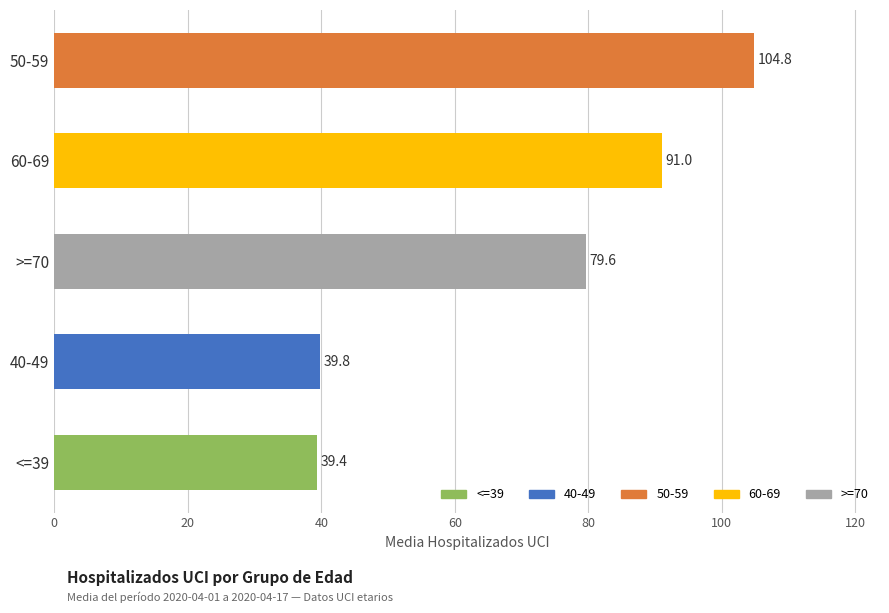

List the labels in order of value, smallest first.

<=39, 40-49, >=70, 60-69, 50-59